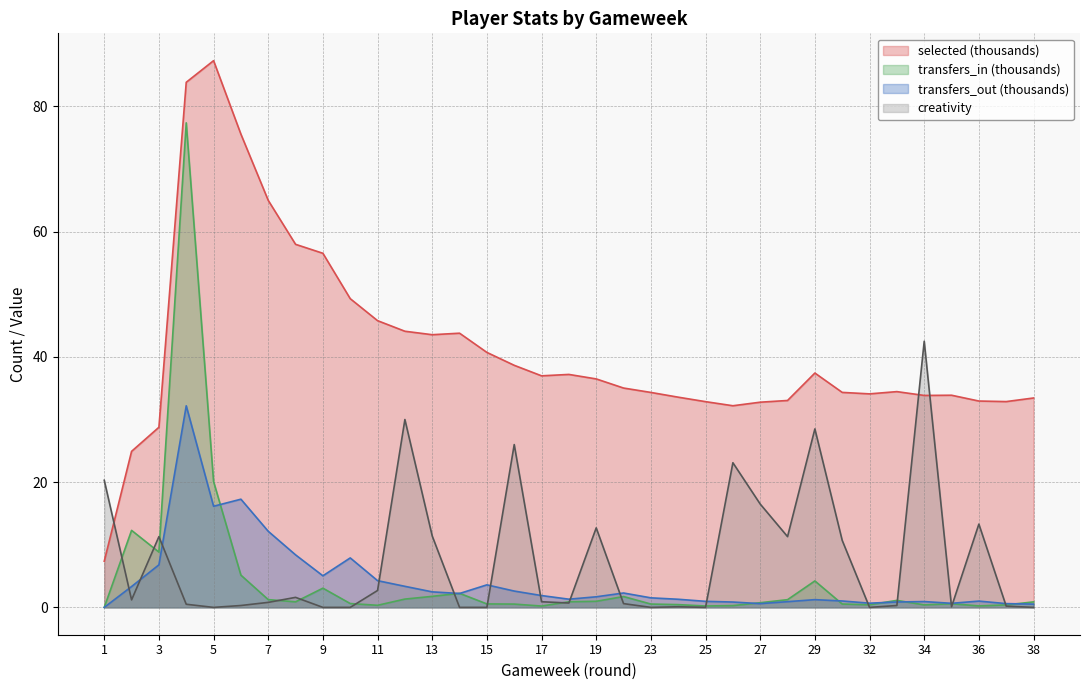

True or false: transfers_out has a value of 28.7 at 6.

False